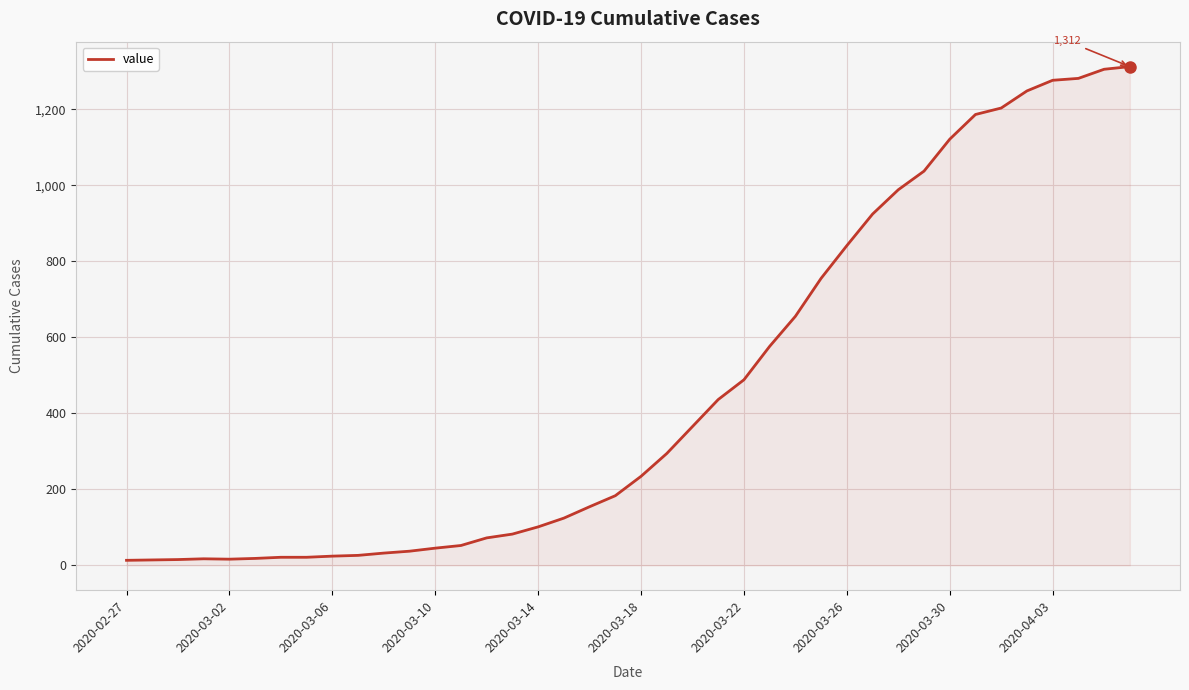

What is the sum of all values?

18592